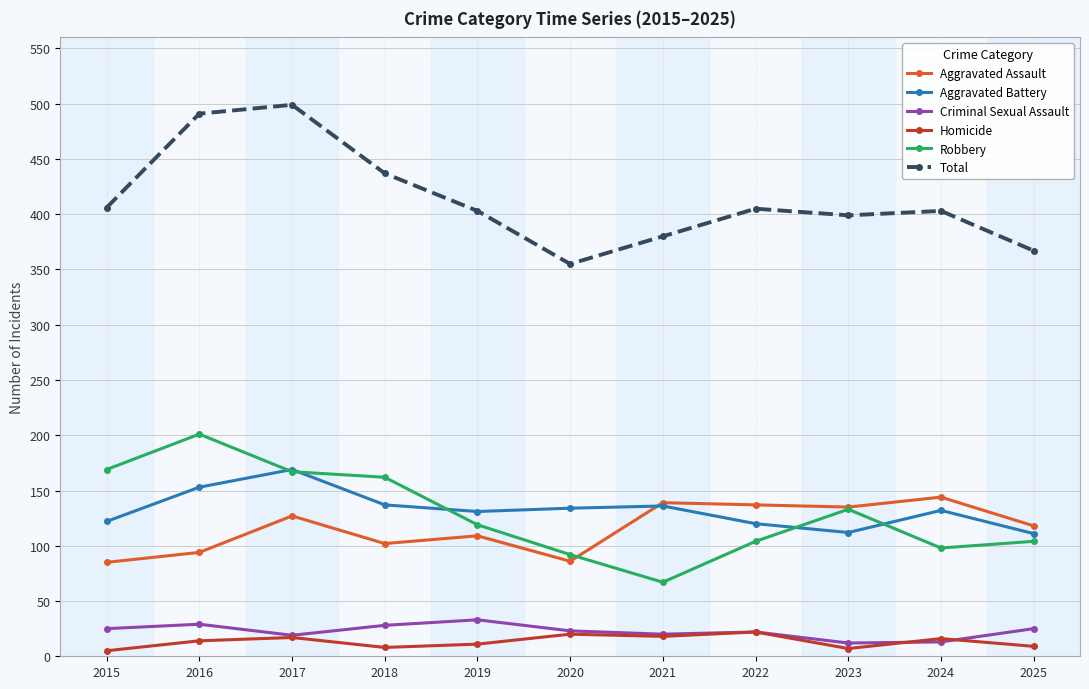

At which category does Total reach its first local peak?

2017